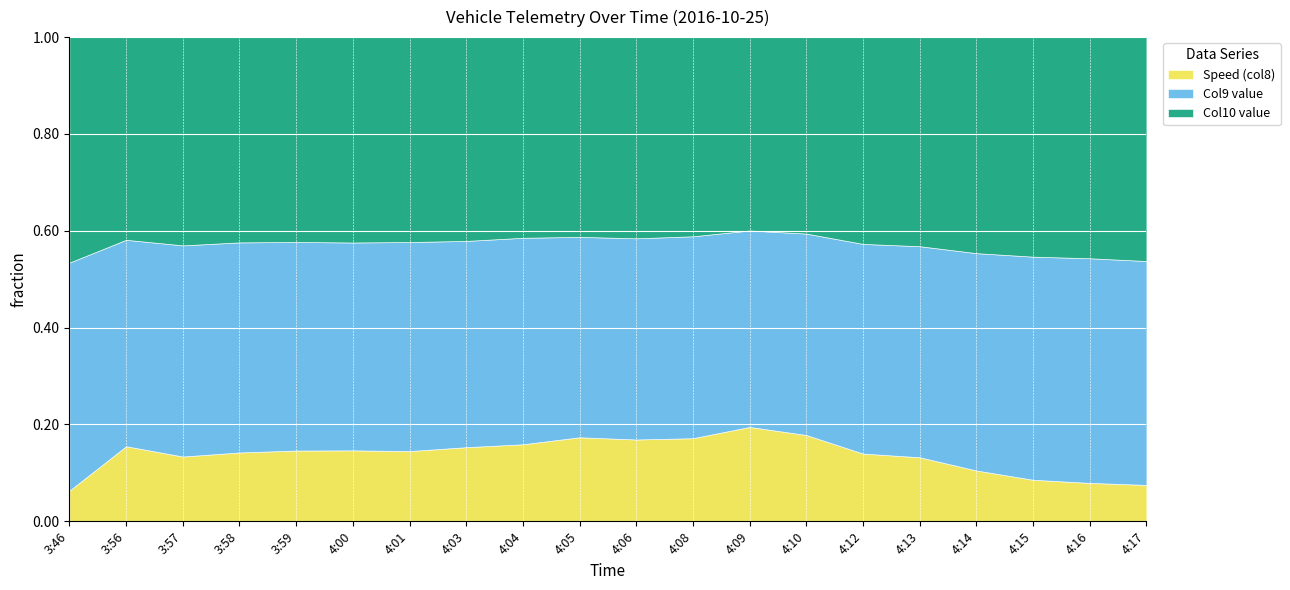

List the labels in order of Col9 value value, smallest first.

4:09, 3:56, 4:10, 4:05, 4:08, 4:12, 4:06, 4:04, 4:13, 4:00, 4:03, 3:59, 4:14, 3:58, 4:01, 3:46, 3:57, 4:15, 4:16, 4:17